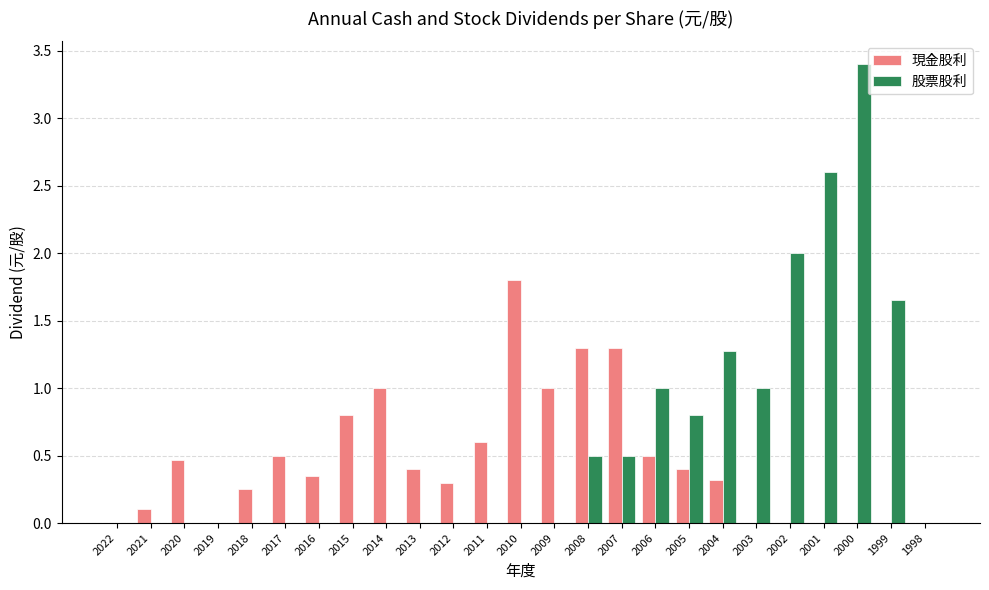

What is the spread (max minus min) of values at 2006?

0.5